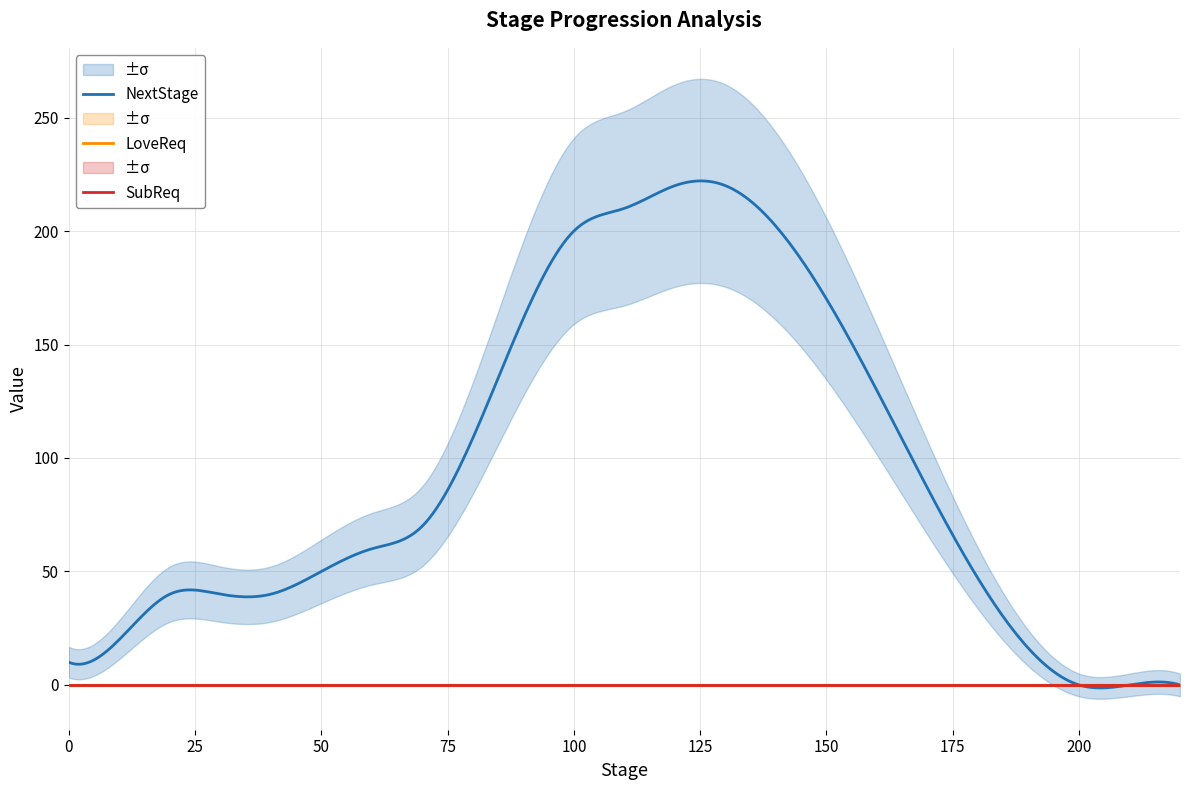

What is the greatest value displayed?

220